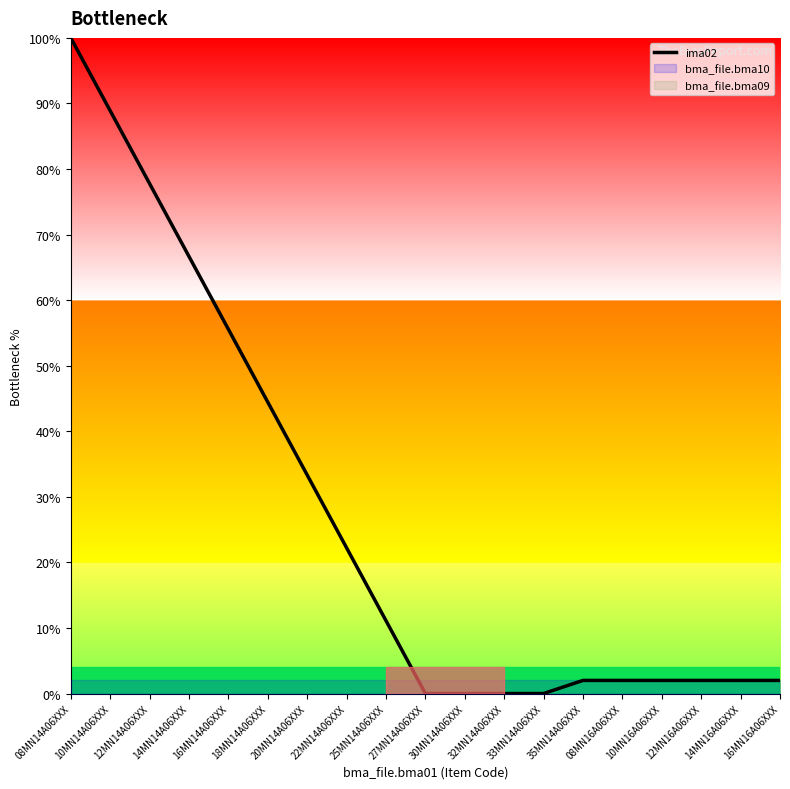

Where does the data first go above 2?

08MN14A06XXX